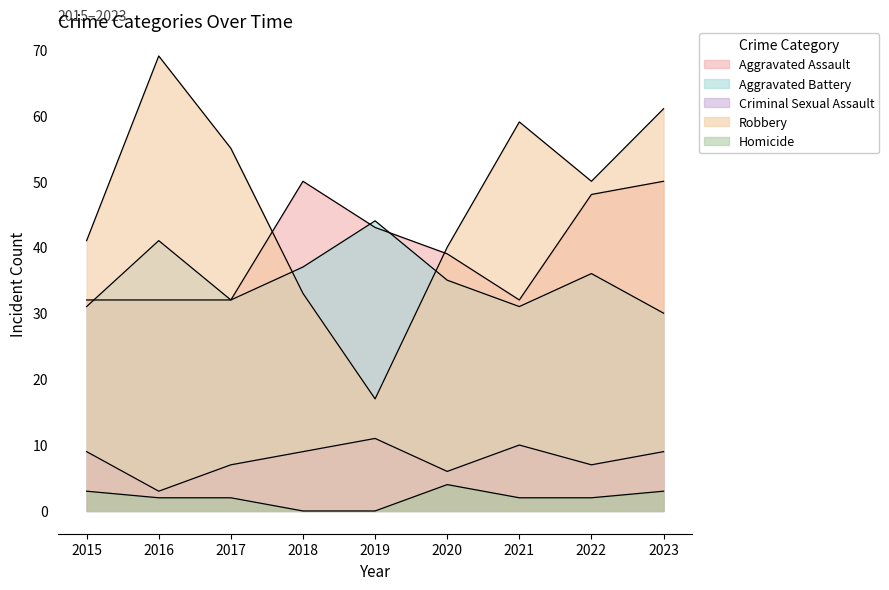

What is the approximate value of Aggravated Battery at 2023?

30